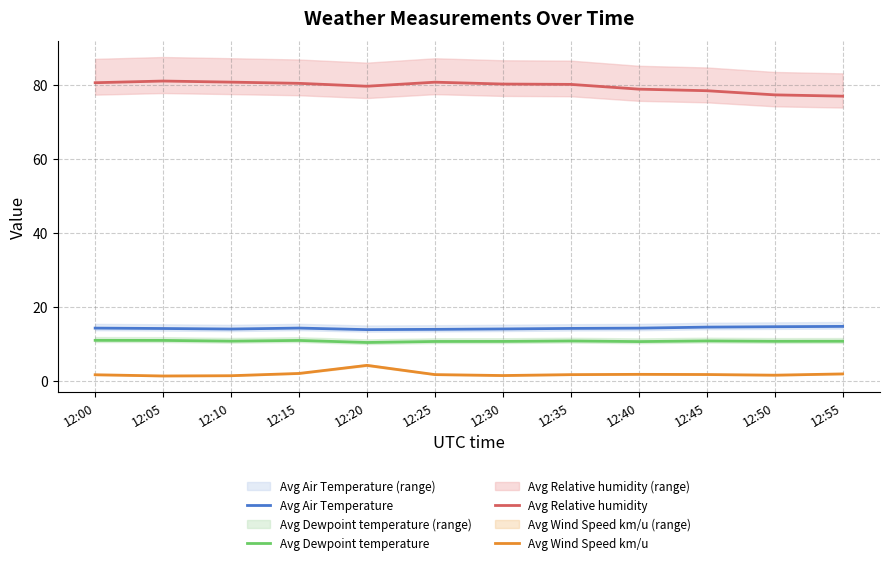

At which category does the chart reach its minimum across all series?

12:05